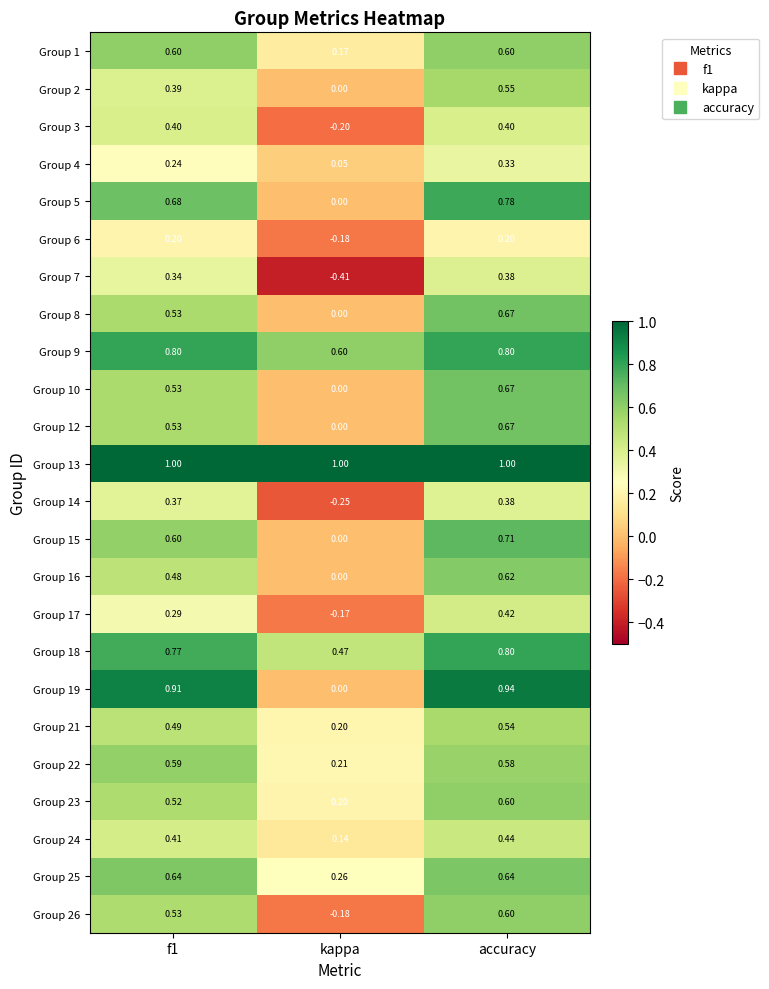

At which category is the sum across all series the highest?

accuracy